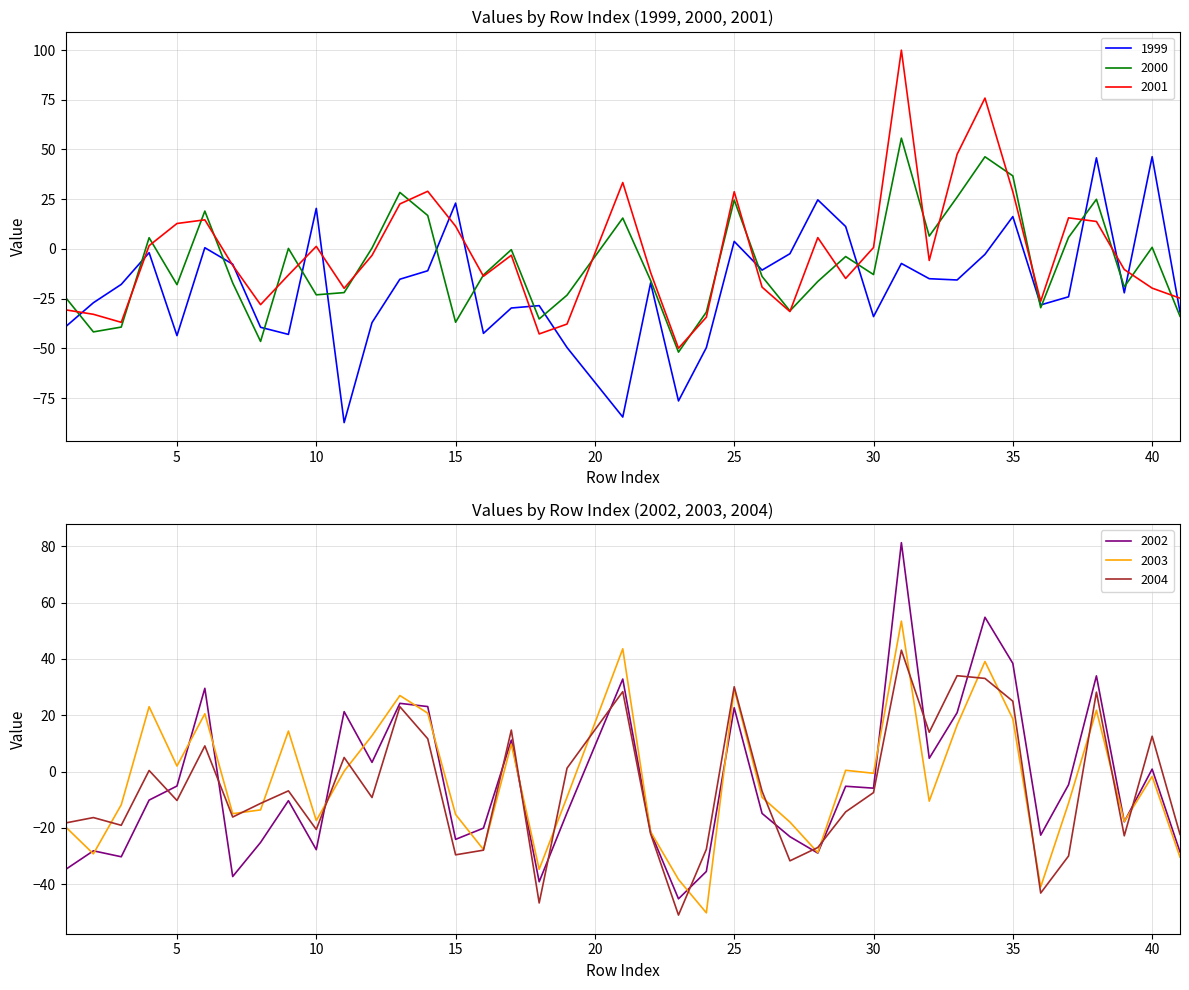

What is the average value of the 2003 series?

-3.0